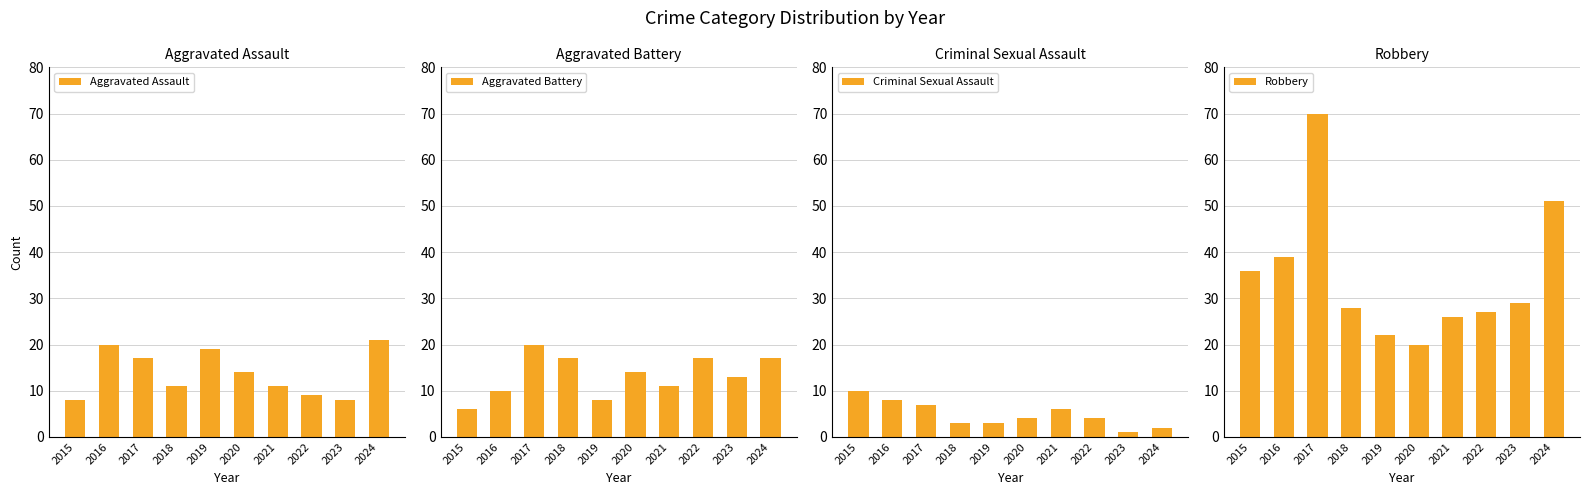

Which series has the largest range (max minus min)?

Robbery